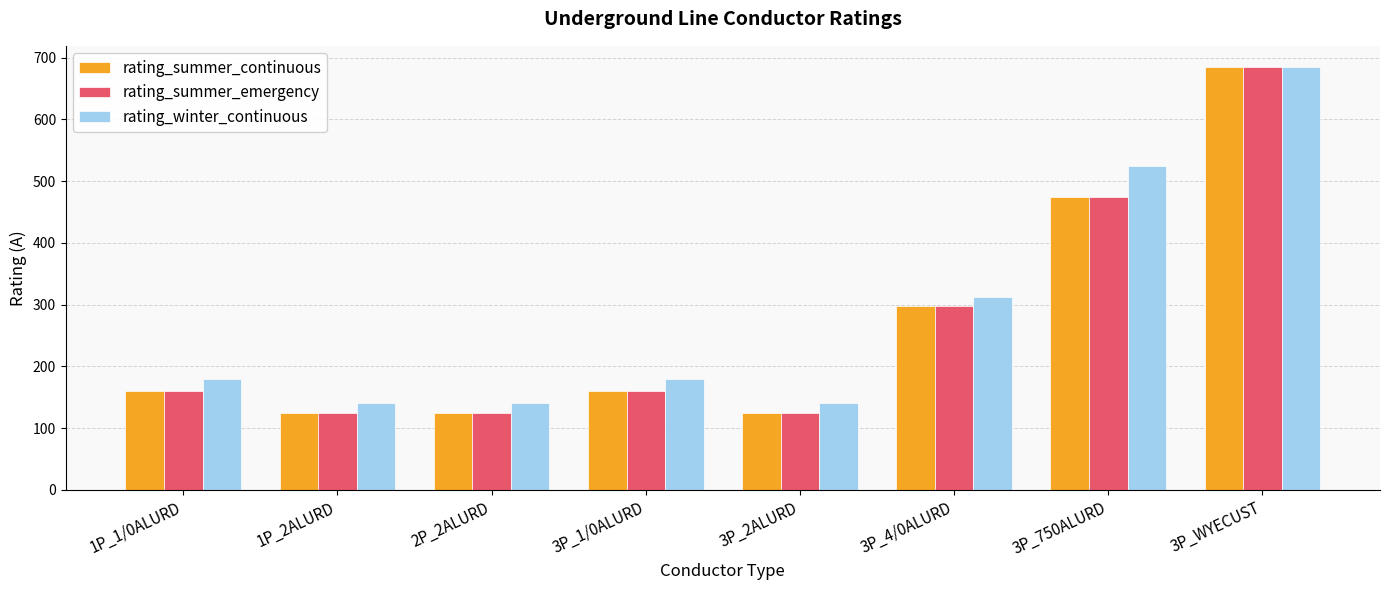

Which label corresponds to the largest value in the chart?

3P_WYECUST